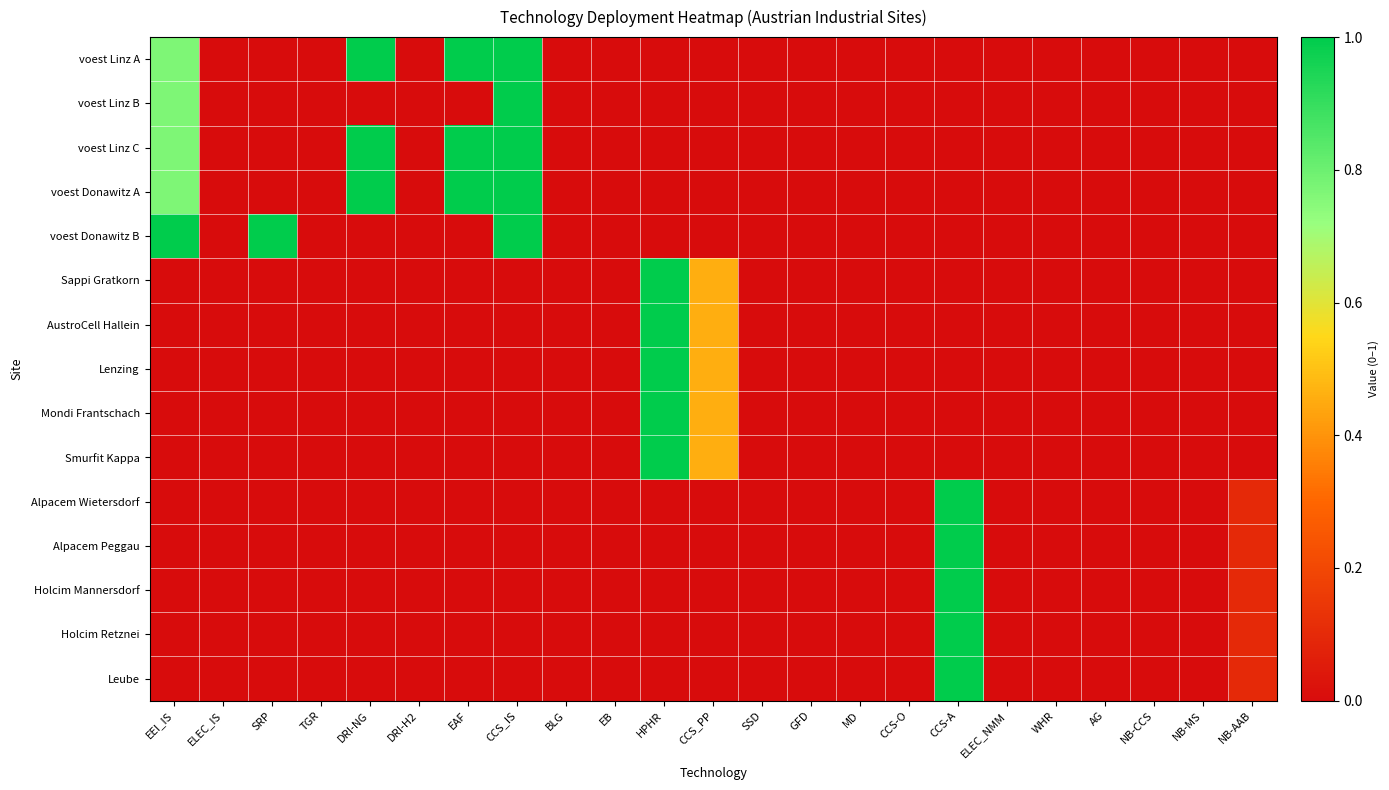

What is the total value across all series at CCS-A?

5.0